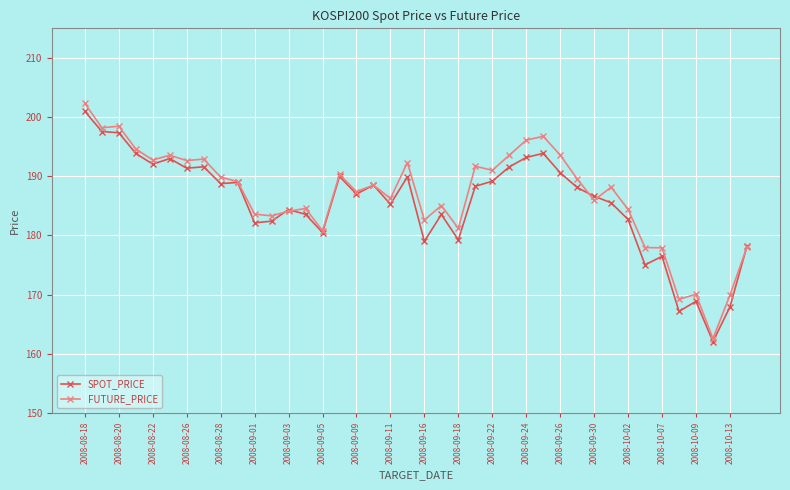

True or false: SPOT_PRICE has more than 1 interior local peaks.

True